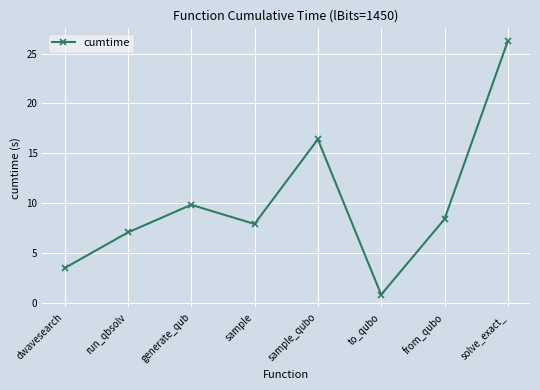

Rank the categories by value from lowest to highest.

to_qubo, dwavesearch, run_qbsolv, sample, from_qubo, generate_qub, sample_qubo, solve_exact_